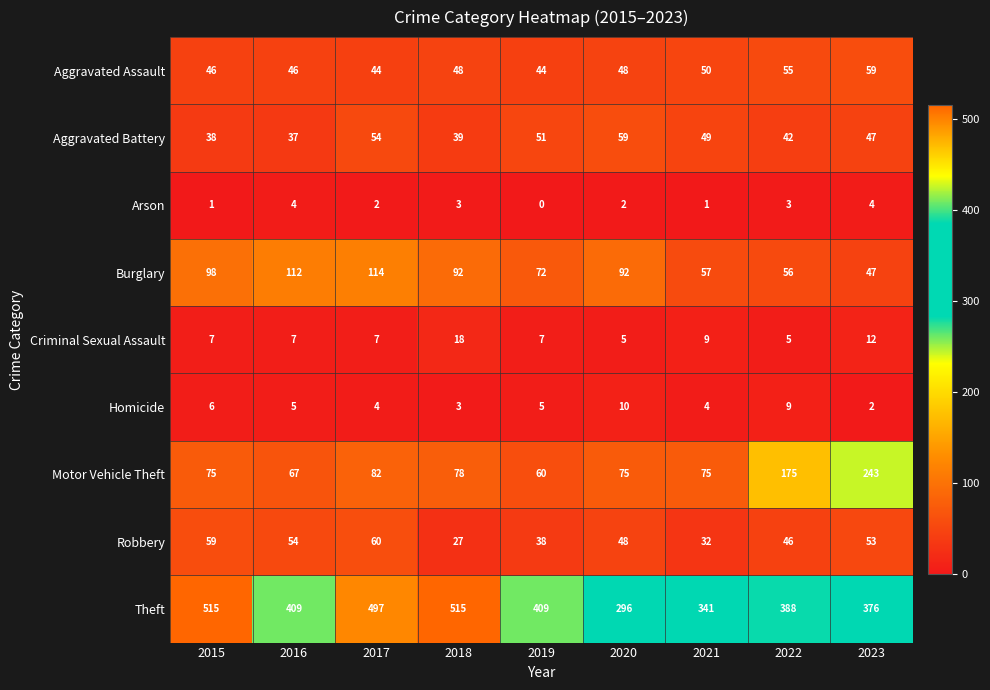

What is the greatest value displayed?

515